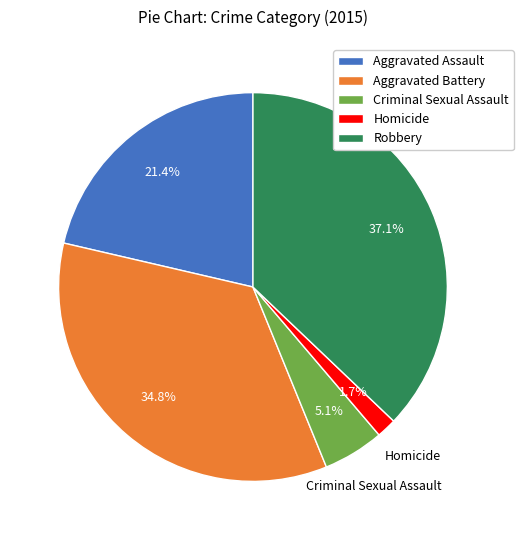

Which category has the biggest portion of the pie?

Robbery